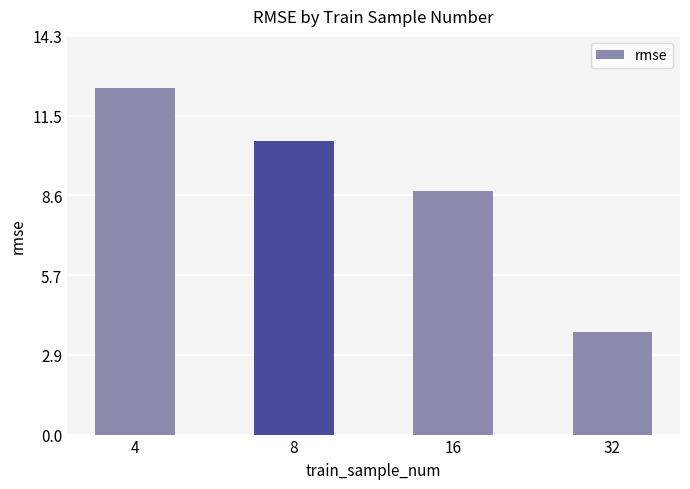

Are the bars horizontal?

No